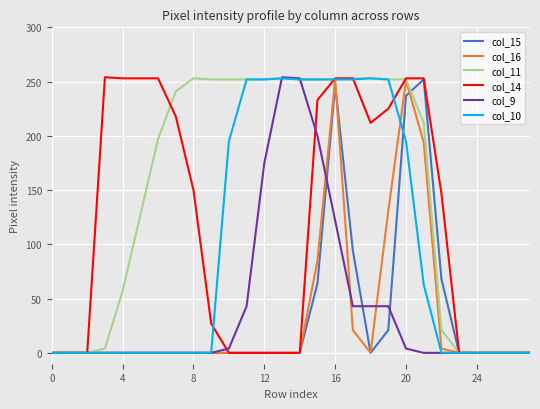

Which series has the largest total across all categories?

col_11